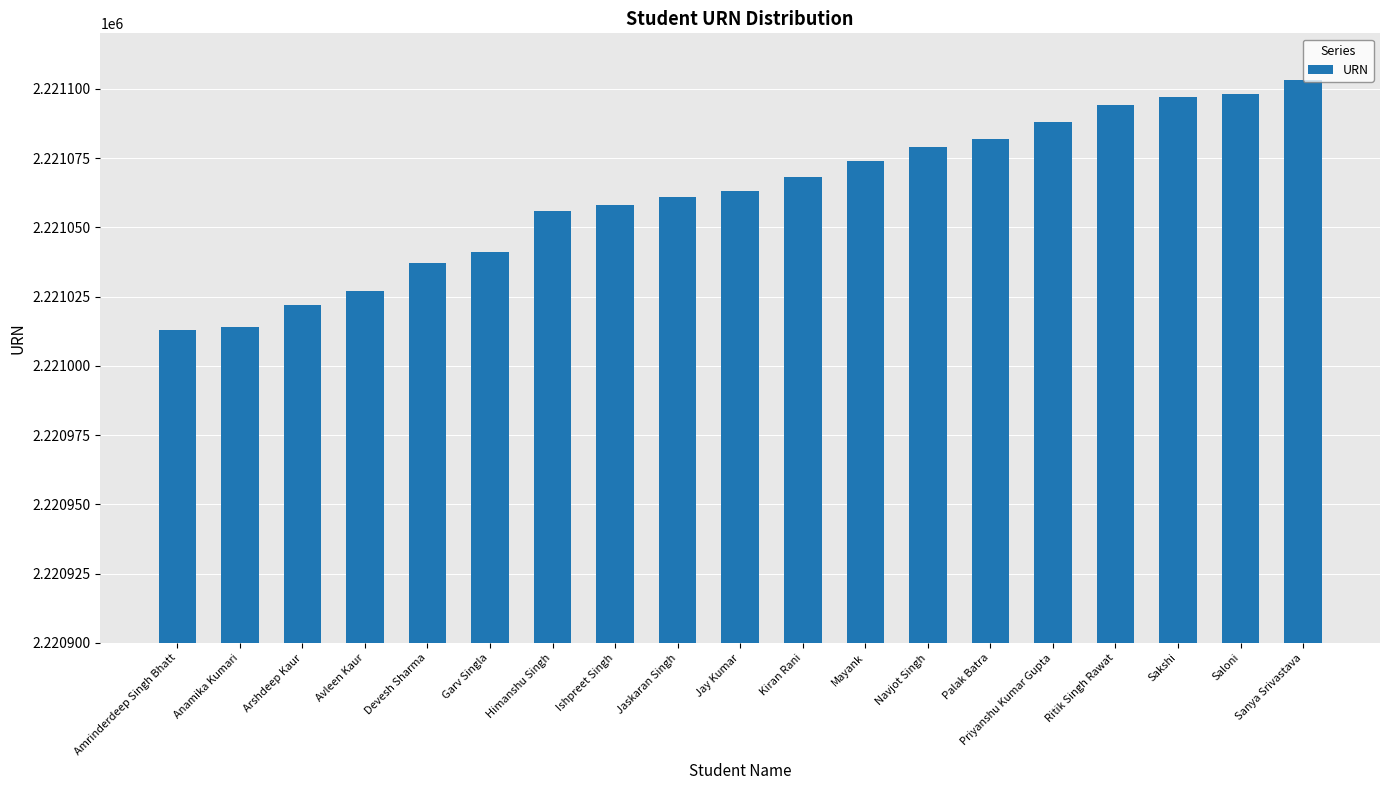

Reading left to right, transcribe all the data shown in this chart.

2221013	2221014	2221022	2221027	2221037	2221041	2221056	2221058	2221061	2221063	2221068	2221074	2221079	2221082	2221088	2221094	2221097	2221098	2221103